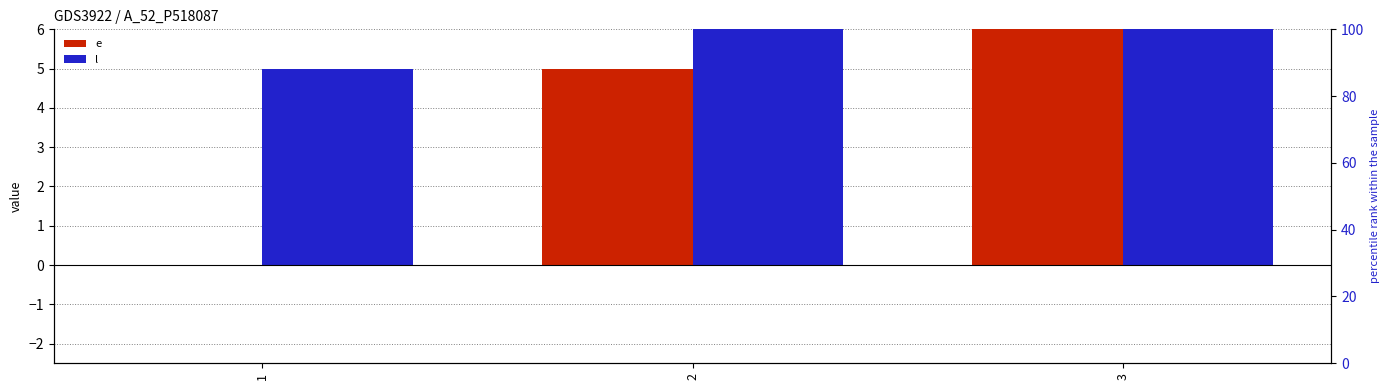

What is the approximate value of e at 3?

10